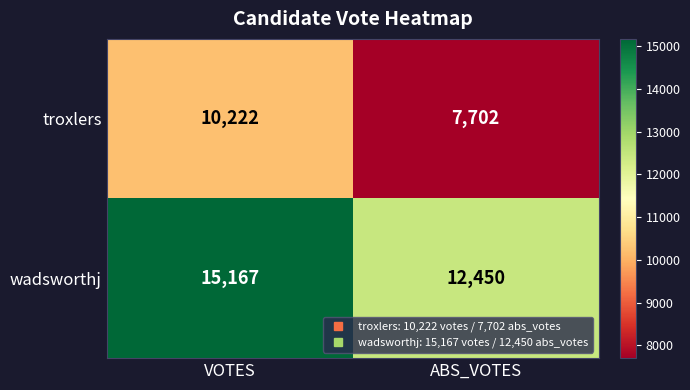

What is the difference between the troxlers values at VOTES and ABS_VOTES?

2520